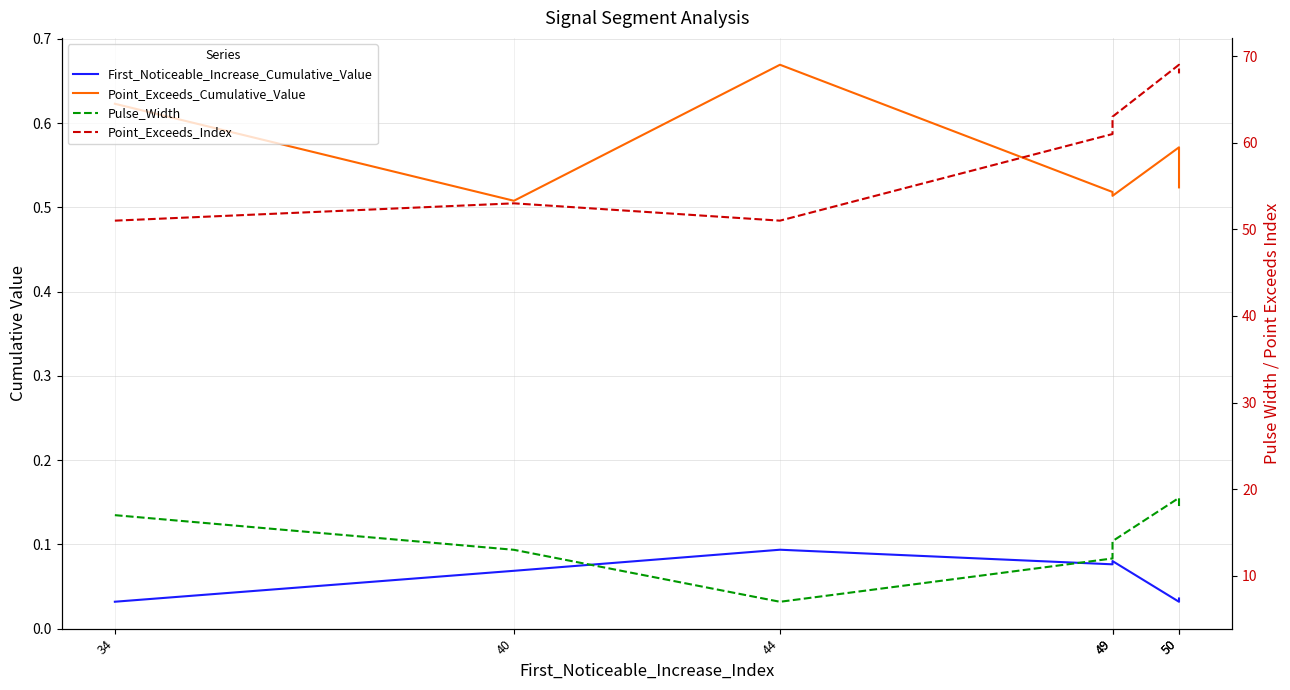

Where is the first local maximum for First_Noticeable_Increase_Cumulative_Value?

44